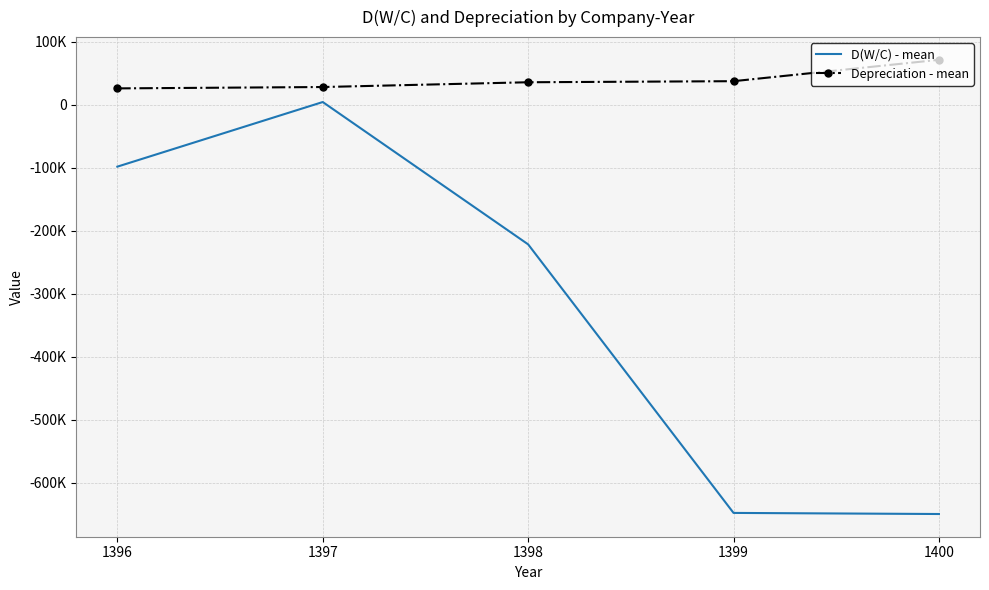

What are all the series names shown in the legend?

D(W/C) - mean, Depreciation - mean